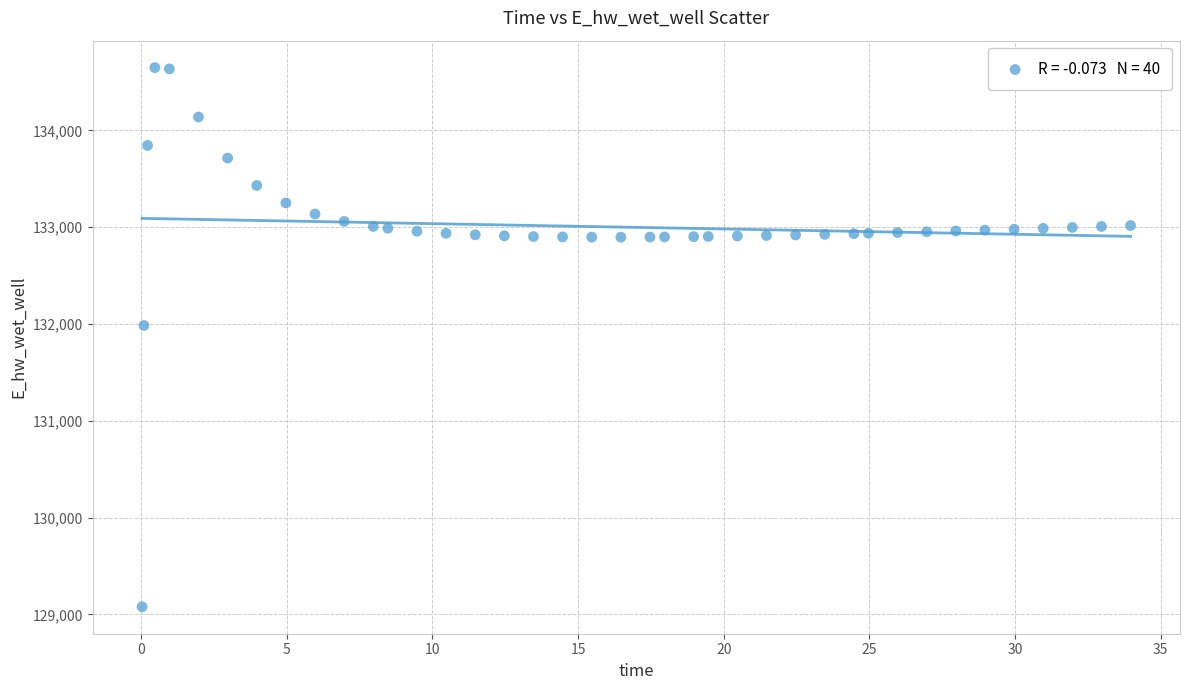

What is the range of Y values (max minus min)?

5570.8